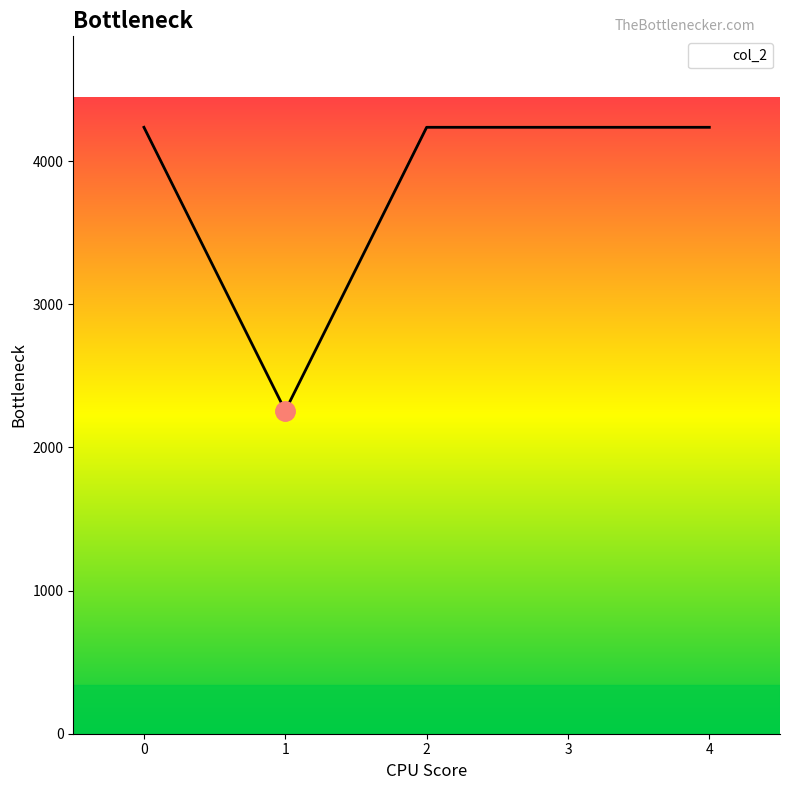

What is the approximate value at 3, to the nearest 10?

4240